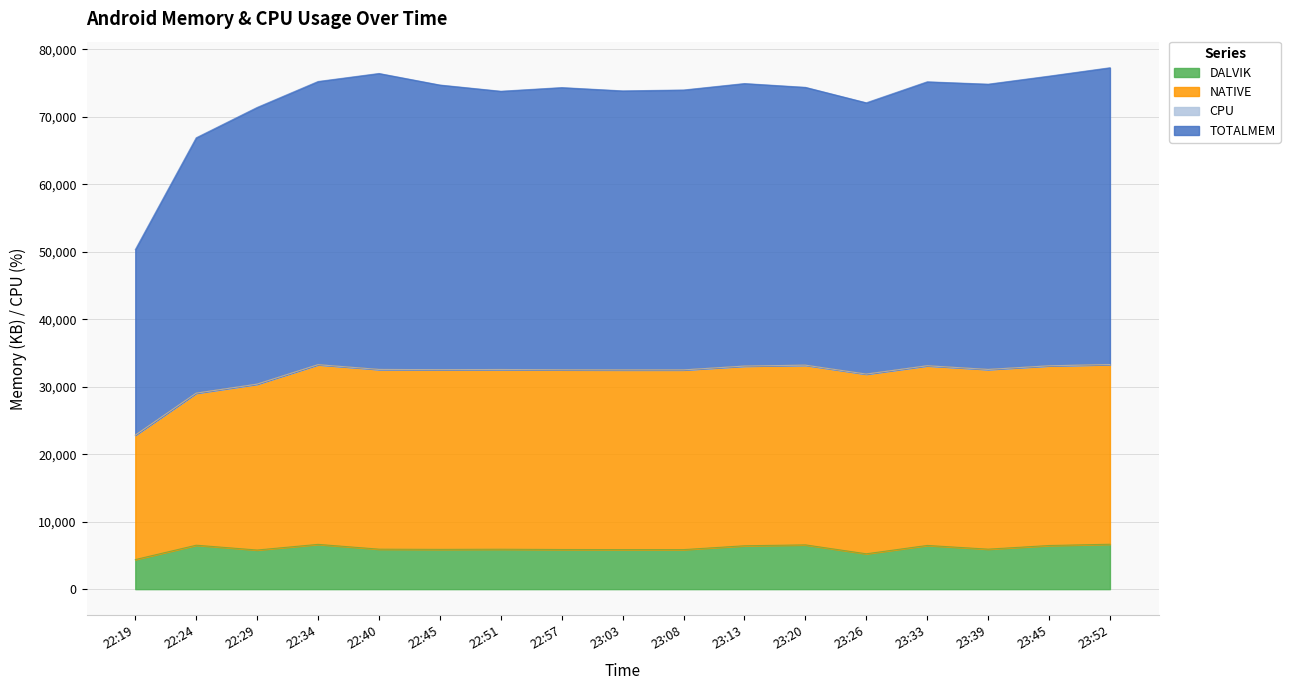

The value of DALVIK at 23:45 is 6466.0. True or false?

True